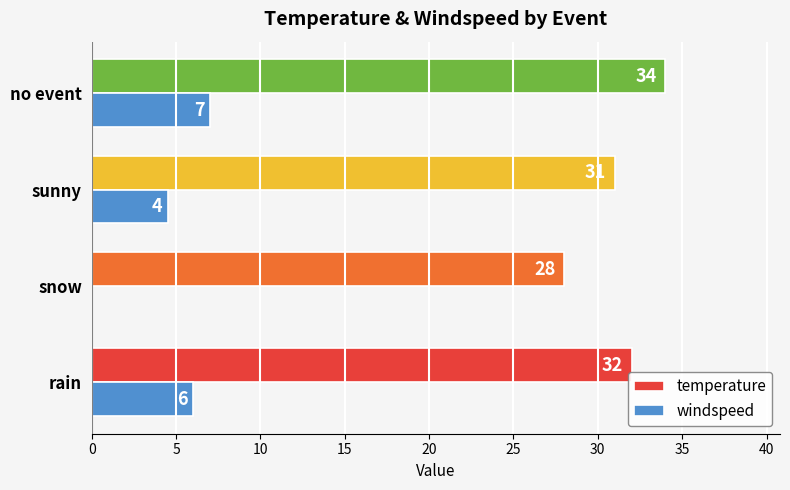

What is the maximum value shown in the chart?

34.0